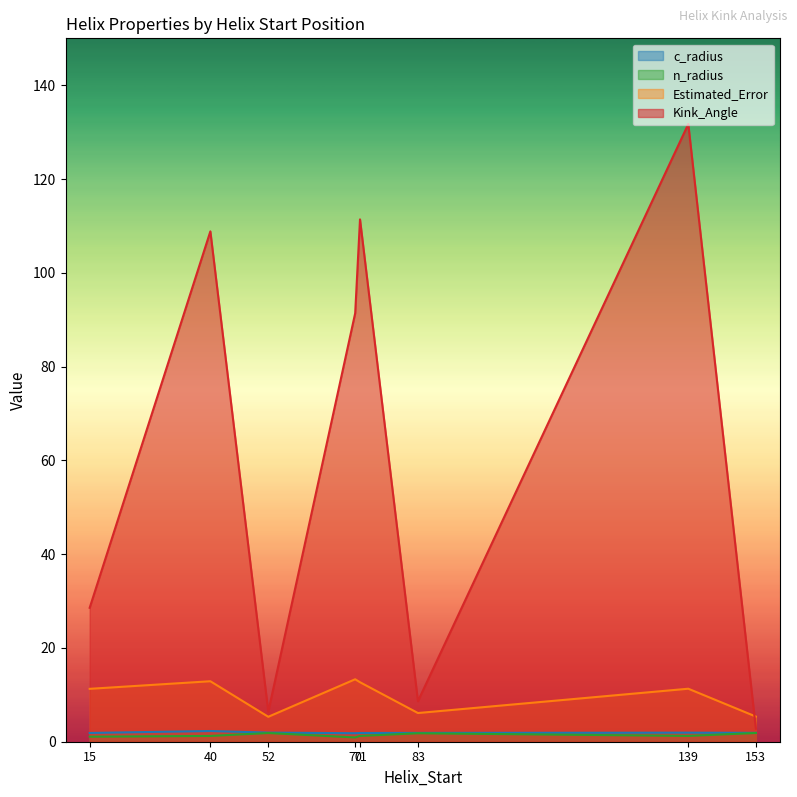

Which series has the widest spread of values?

Kink_Angle